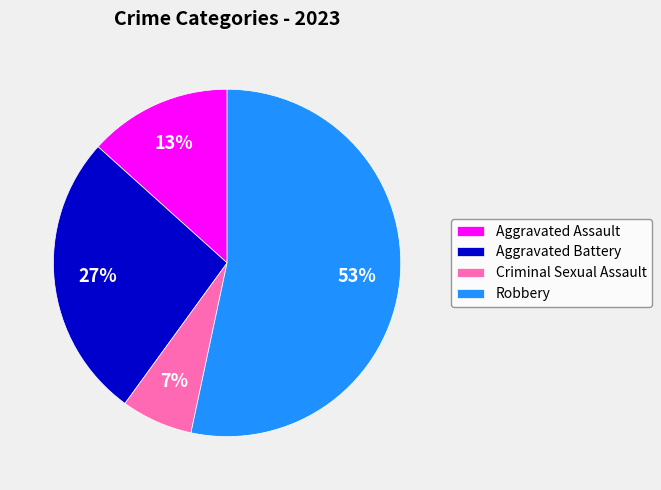

To the nearest percent, what is the average slice percentage?

25%